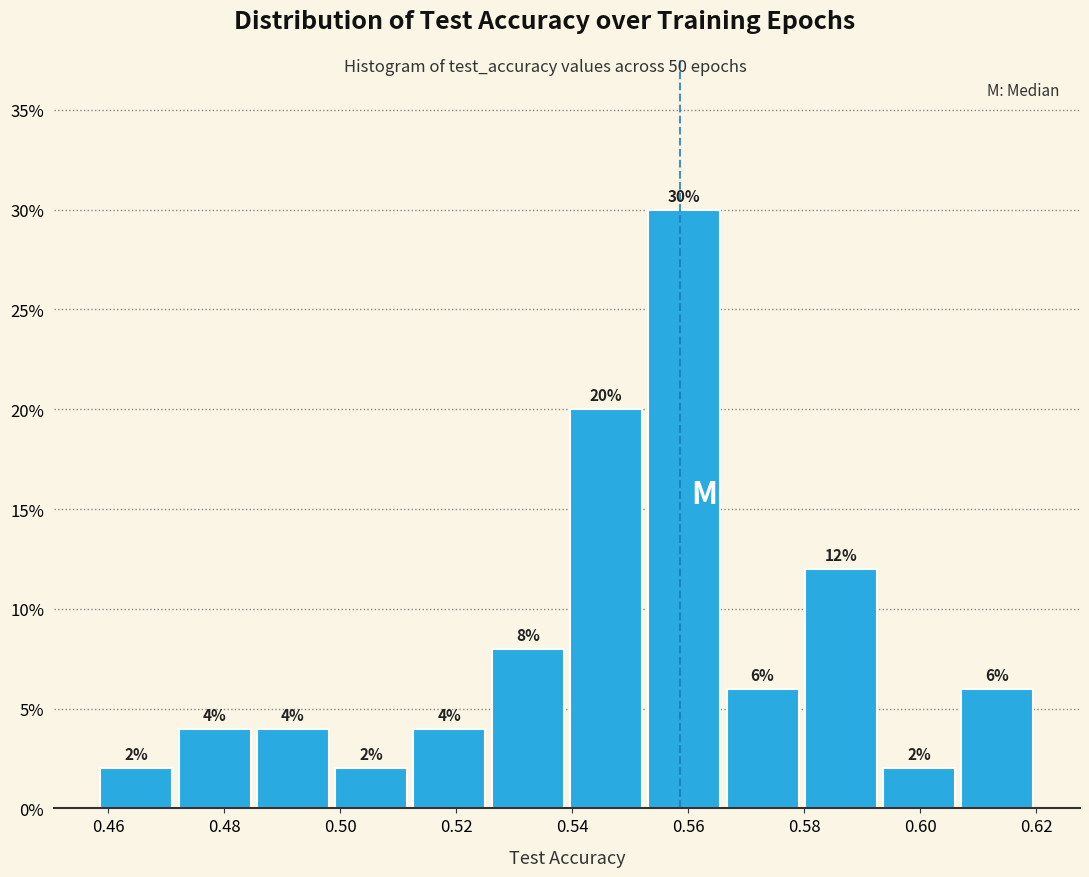

Reading left to right, list every bar in this chart as the range it spans on the x-axis followed by its height. The bar edges are not printed on the chart, so give them approximately, as read against the axis.

0.458 to 0.472: 2
0.472 to 0.486: 4
0.486 to 0.498: 4
0.498 to 0.512: 2
0.512 to 0.526: 4
0.526 to 0.540: 8
0.540 to 0.552: 20
0.552 to 0.566: 30
0.566 to 0.580: 6
0.580 to 0.594: 12
0.594 to 0.606: 2
0.606 to 0.620: 6